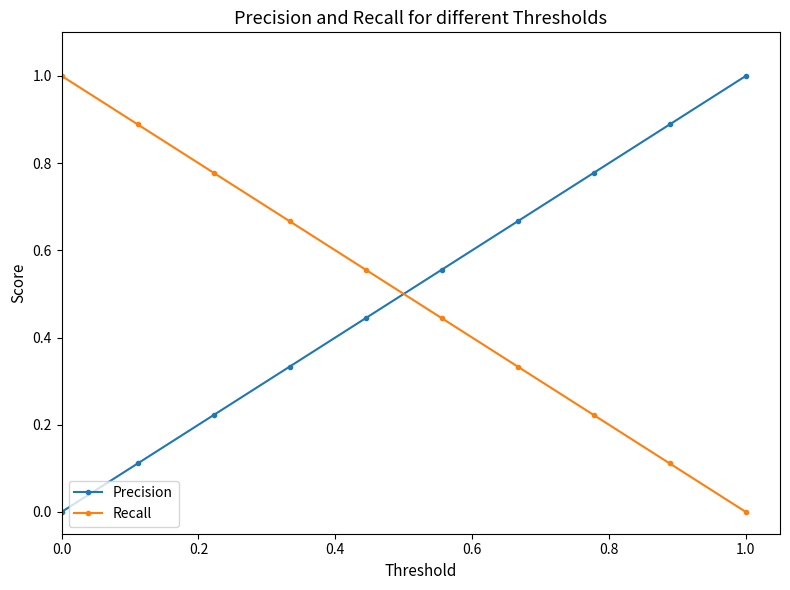

What is the sum of all Recall values?

5.0